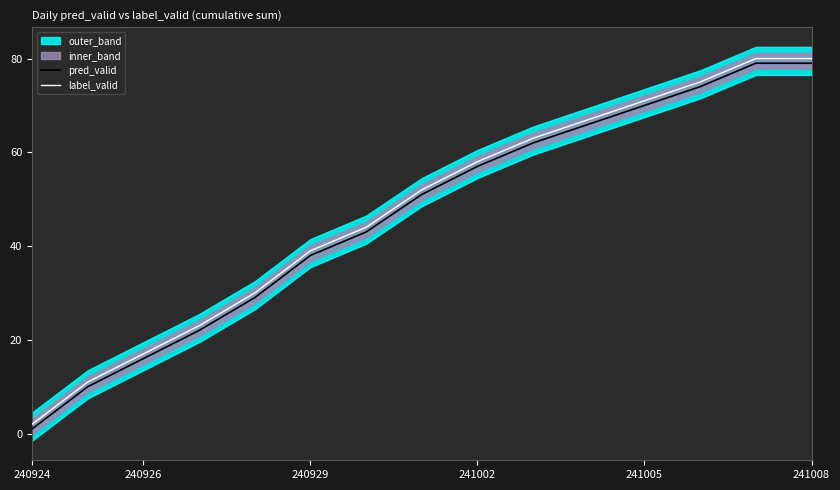

How many lines are shown in the chart?

2